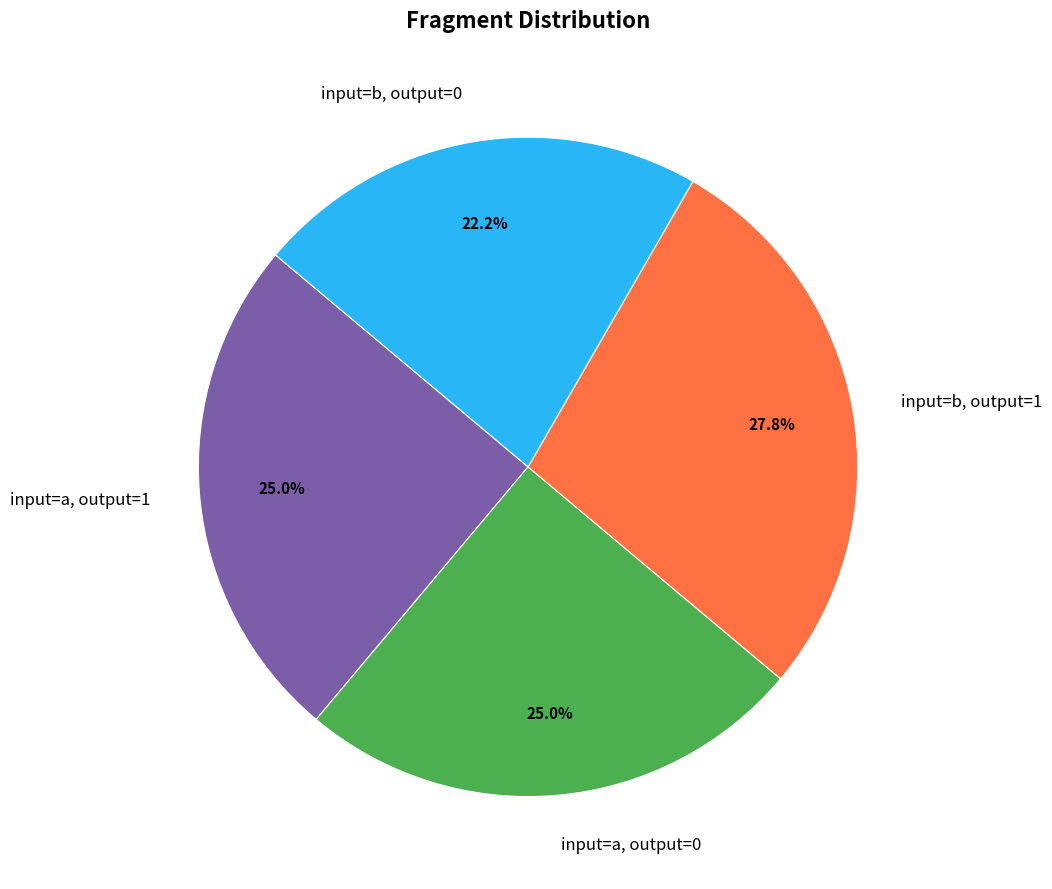

Which category has the smallest portion of the pie?

input=b, output=0